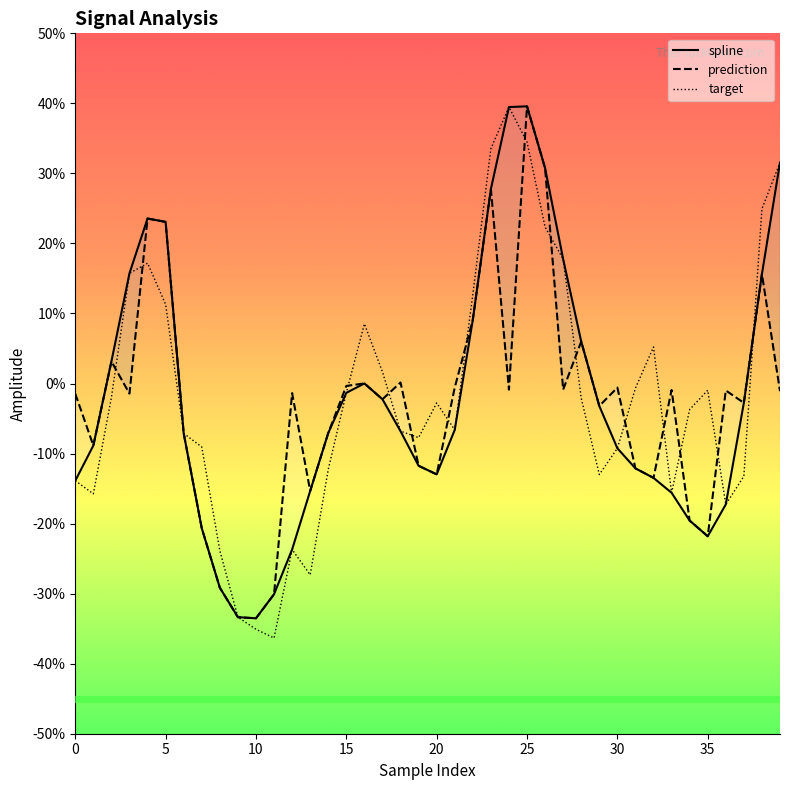

What is the label of the 22nd point from the right?

18